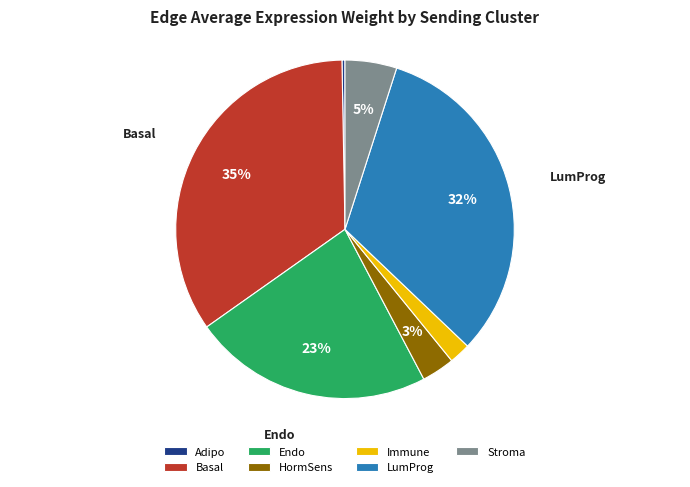

What percentage is the HormSens slice, to the nearest percent?

3%